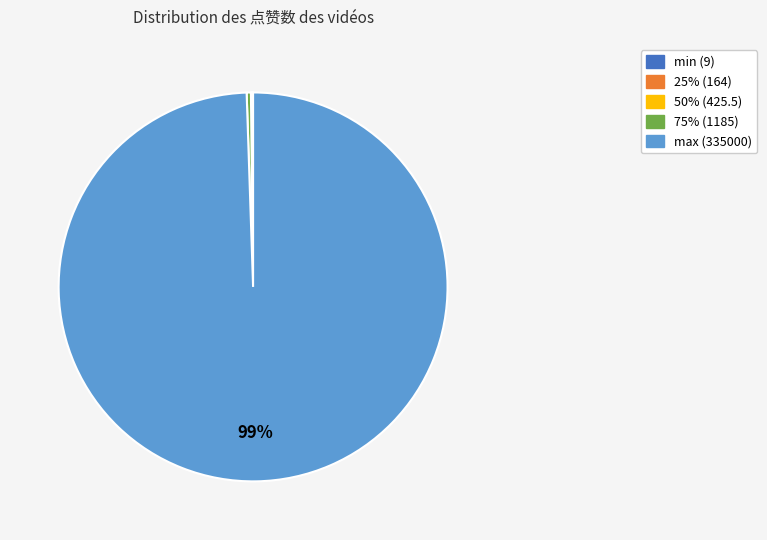

What is the largest slice in the pie chart?

max